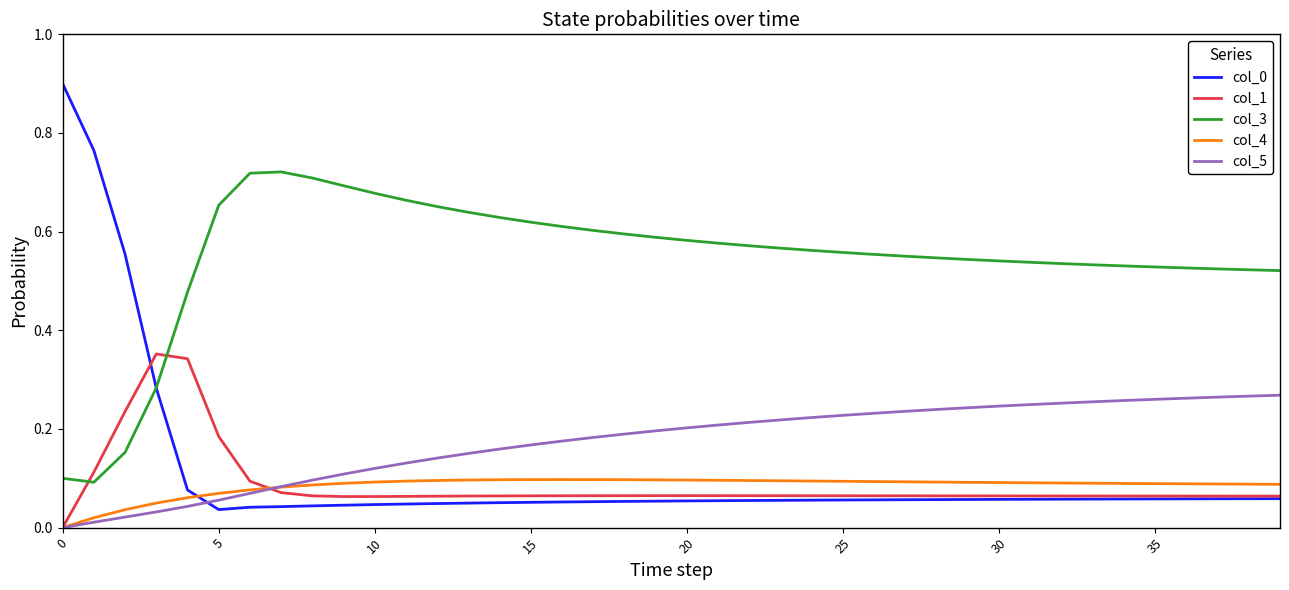

Which series has the largest total across all categories?

col_3